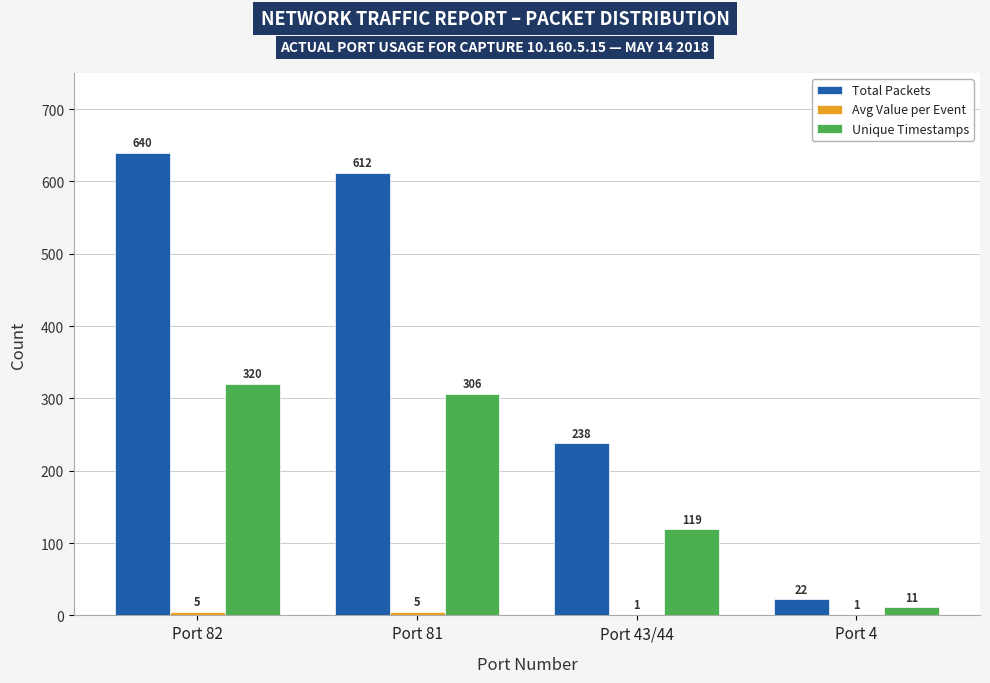

Where is Unique Timestamps nearest to the value 165?

Port 43/44